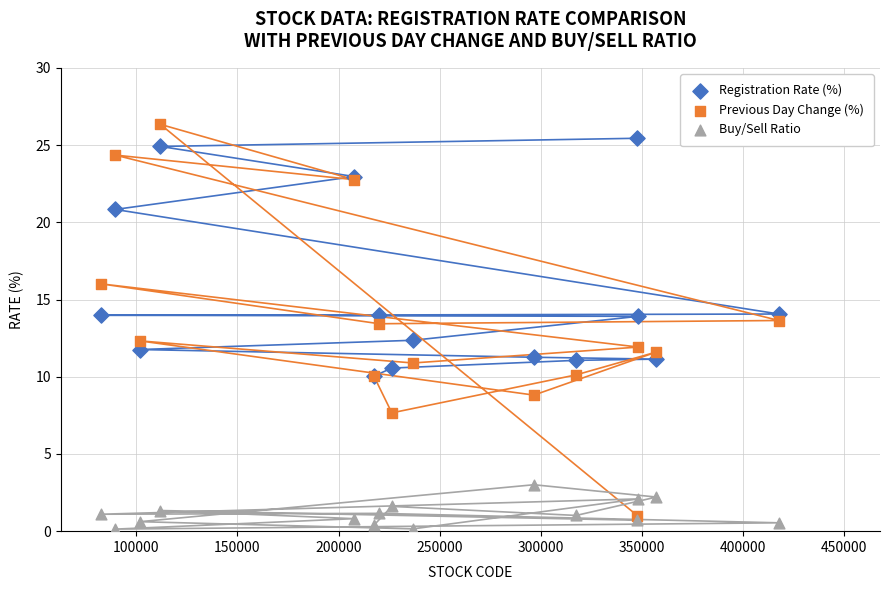

In the Registration Rate (%) series, what Y value is closest to 17?

14.1